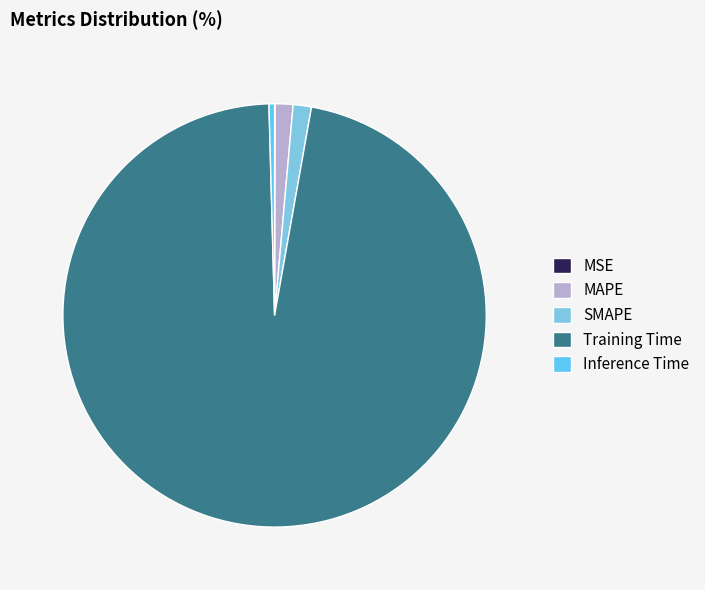

True or false: Inference Time accounts for 10% of the total.

False